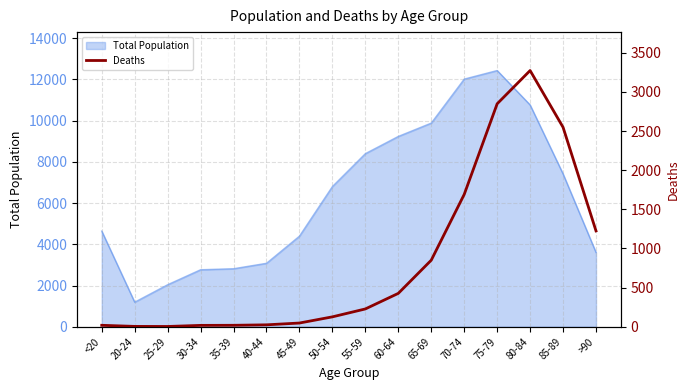

List the labels in order of value, largest first.

80-84, 75-79, 85-89, 70-74, >90, 65-69, 60-64, 55-59, 50-54, 45-49, 40-44, <20, 35-39, 30-34, 20-24, 25-29